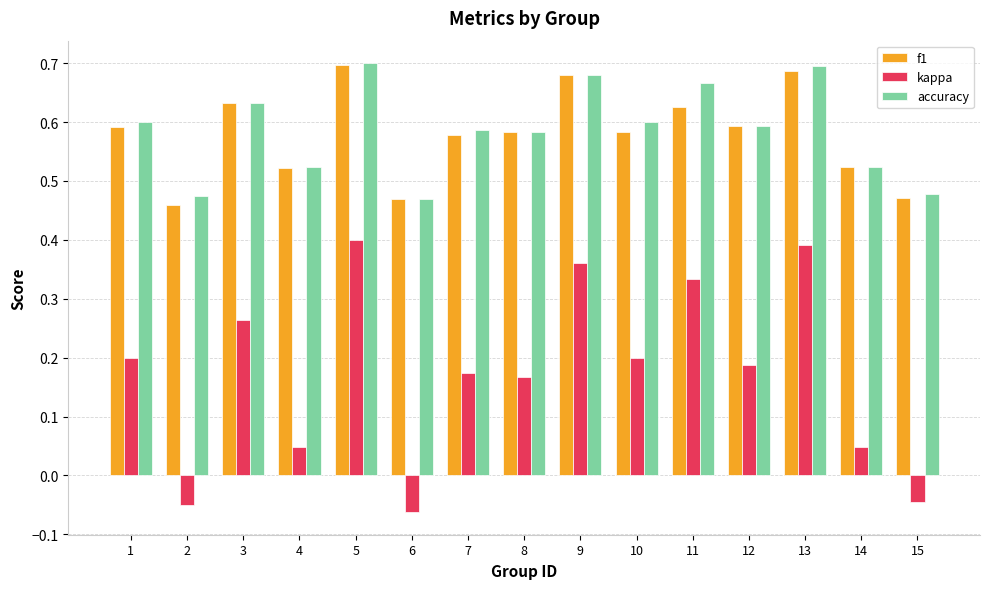

How many f1 values are between 0 and 1?

15